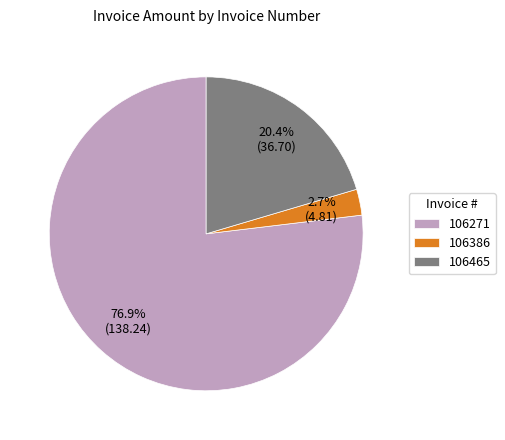

How many slices are in this pie chart?

3